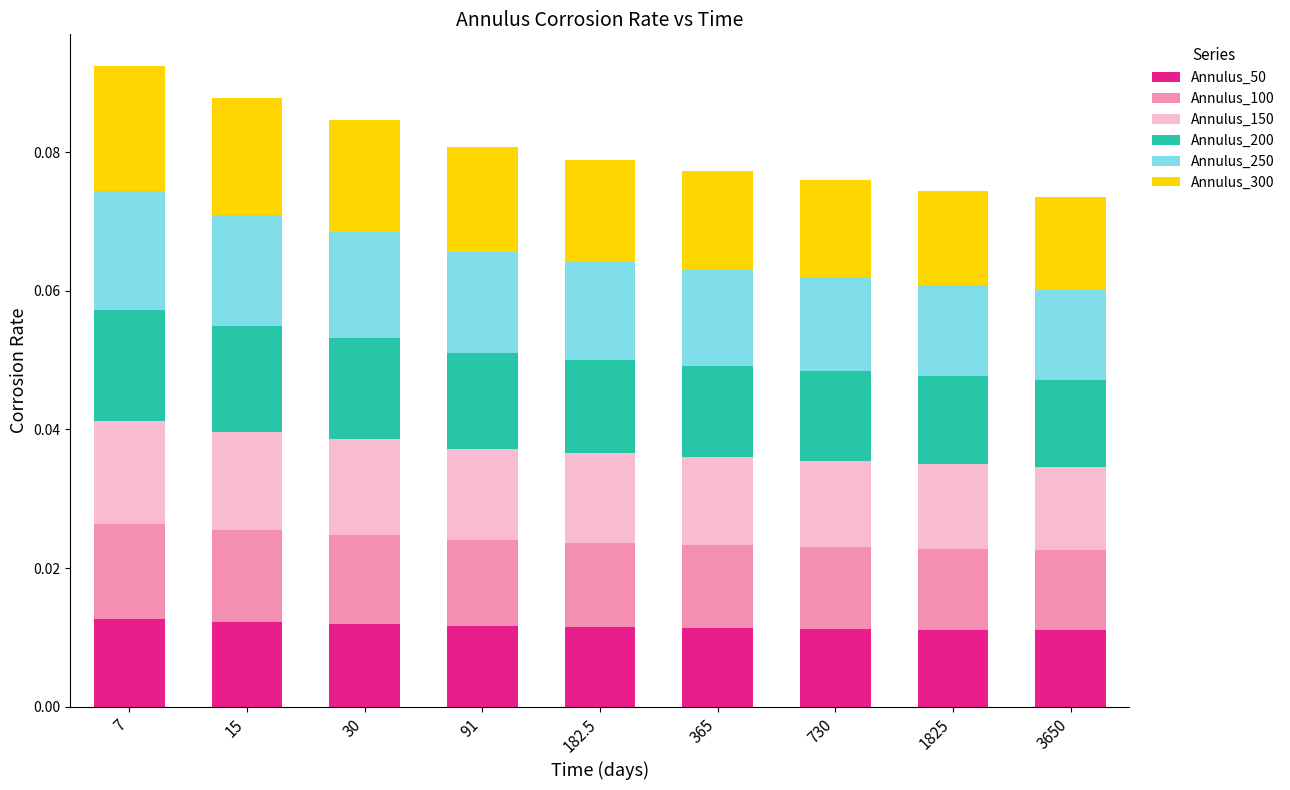

Does the chart contain any negative values?

No